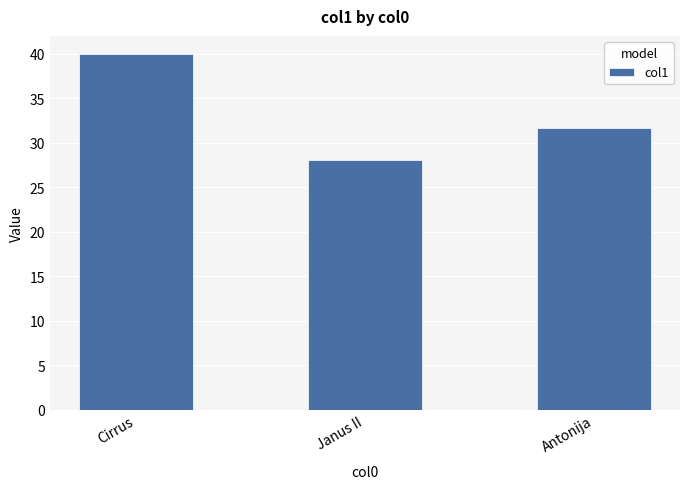

How many series are shown in this chart?

1